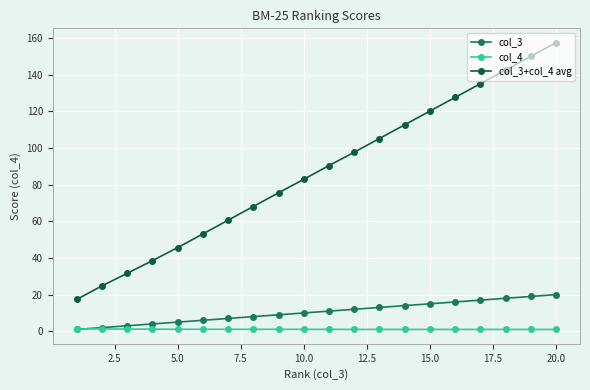

How many distinct data groups are displayed?

3